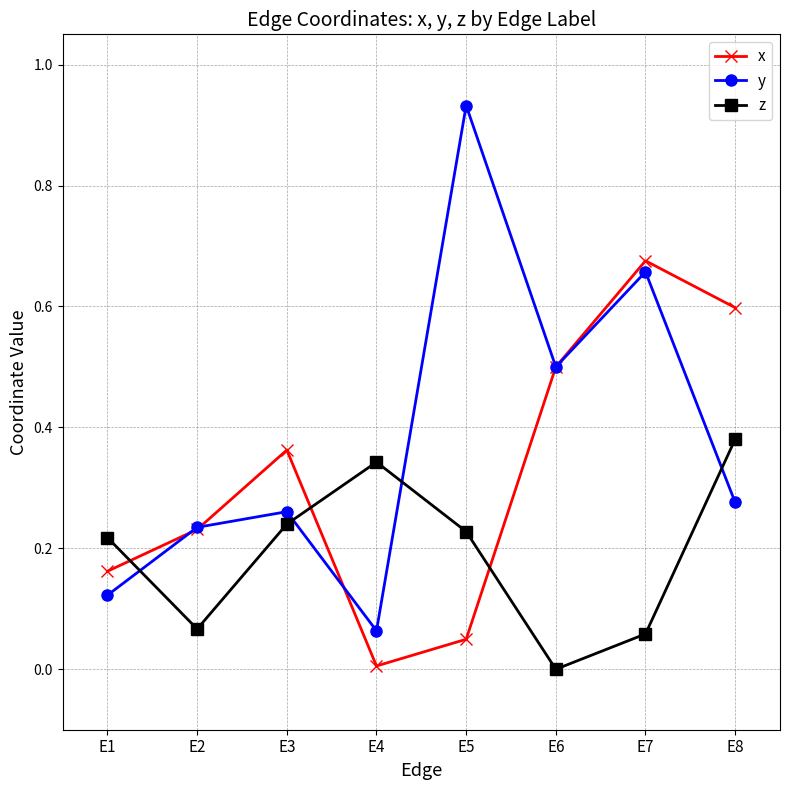

True or false: z has more than 2 interior local peaks.

False